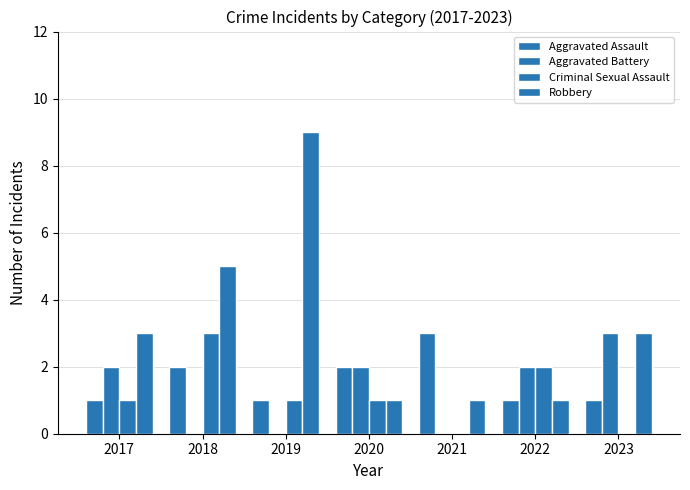

Are the bars horizontal?

No